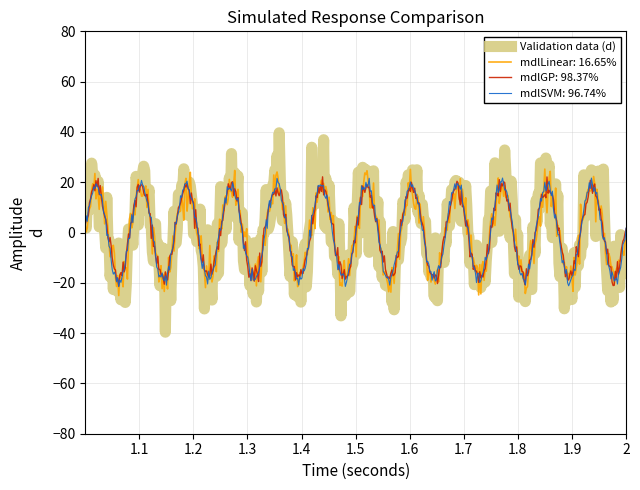

Which series has the largest range (max minus min)?

Validation data (d)